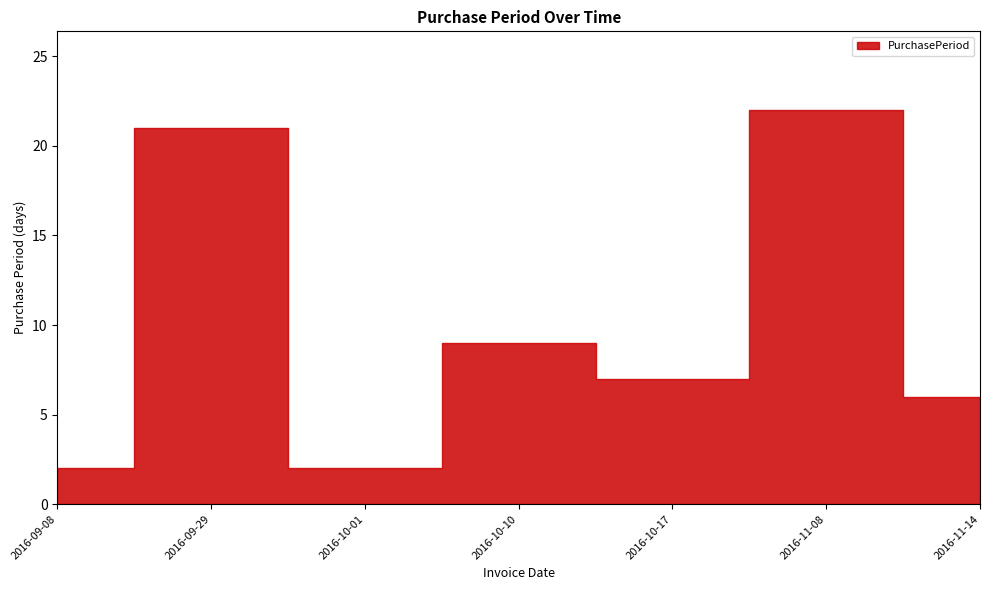

Where does the data first go above 7?

2016-09-29